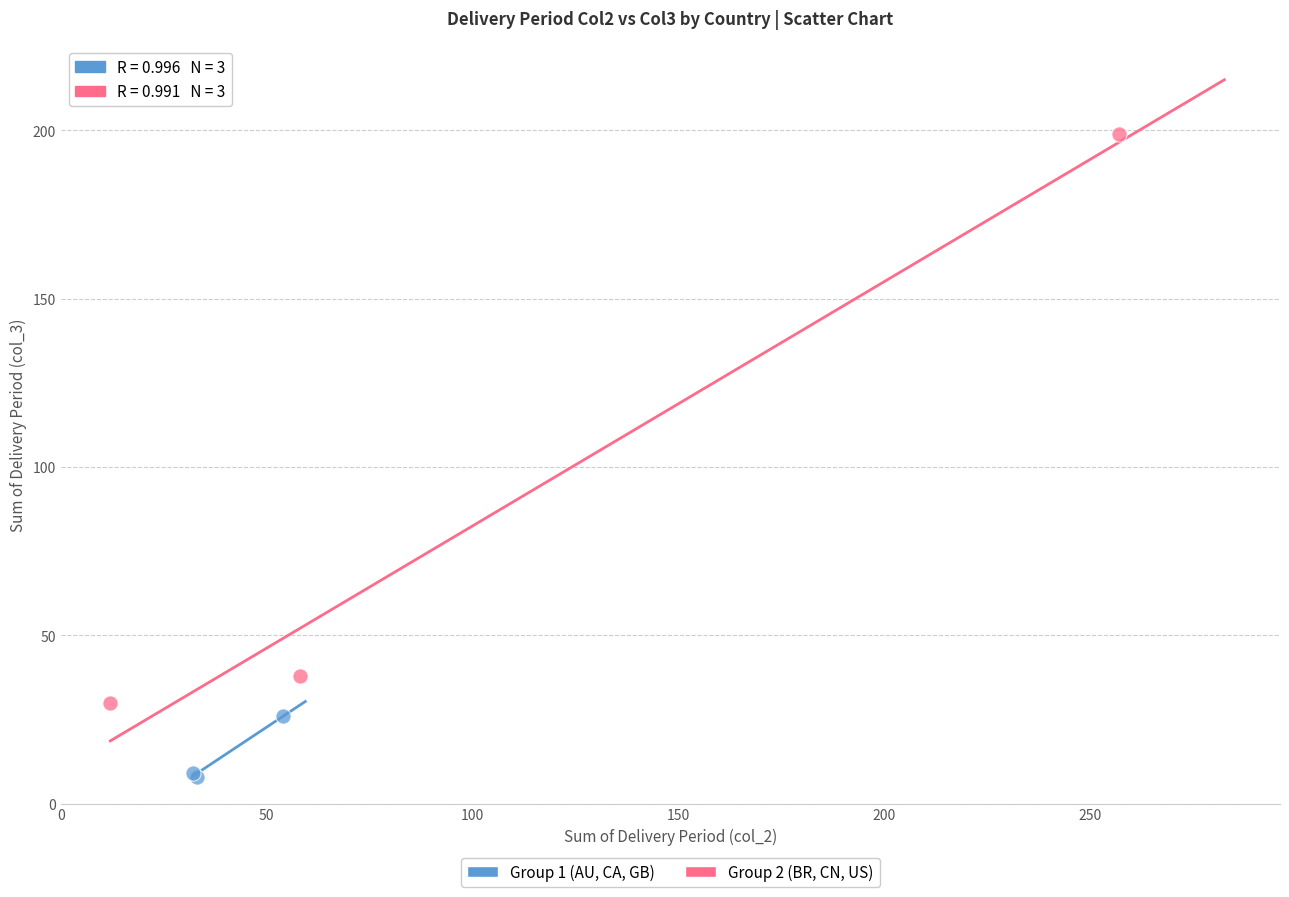

Which series reaches the minimum Y coordinate?

Group 1 (AU, CA, GB)